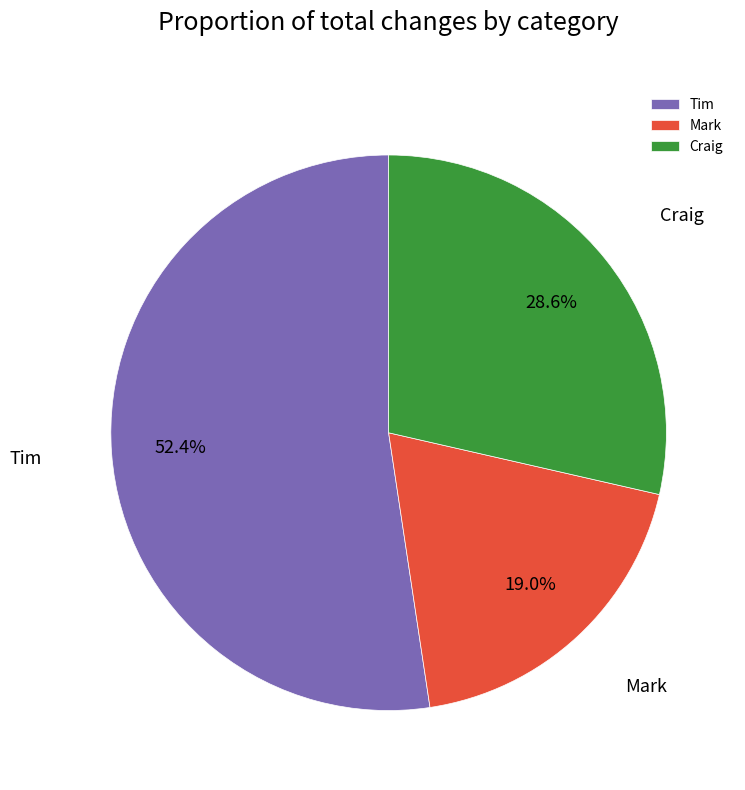

True or false: Tim accounts for 44% of the total.

False